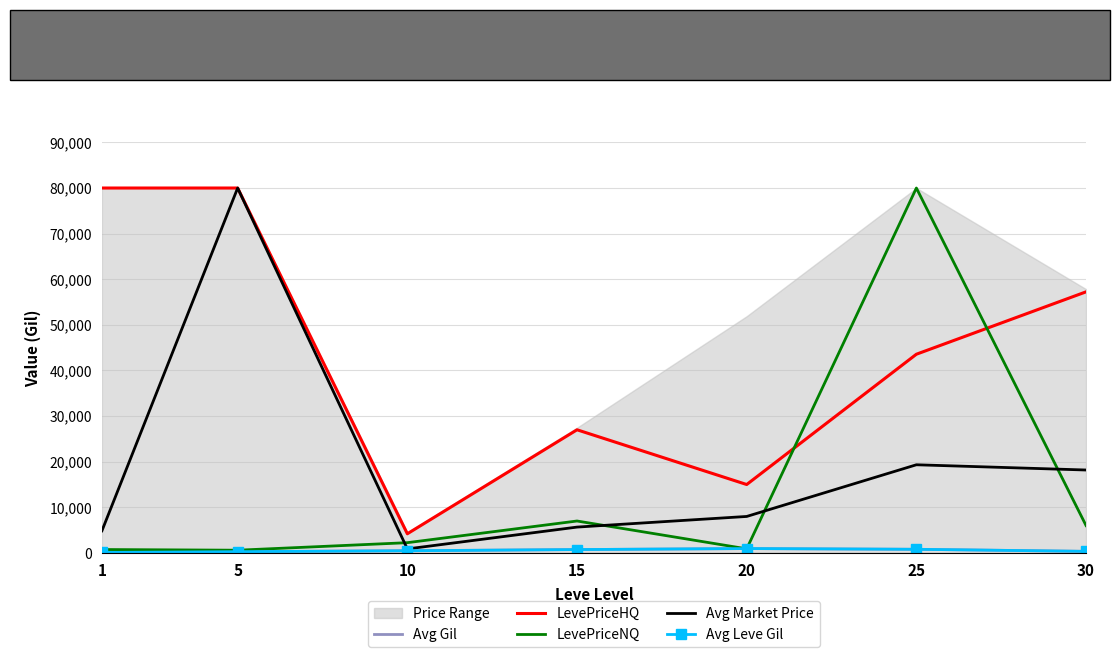

Where do Avg Gil and LevePriceNQ first cross each other?

15 and 20